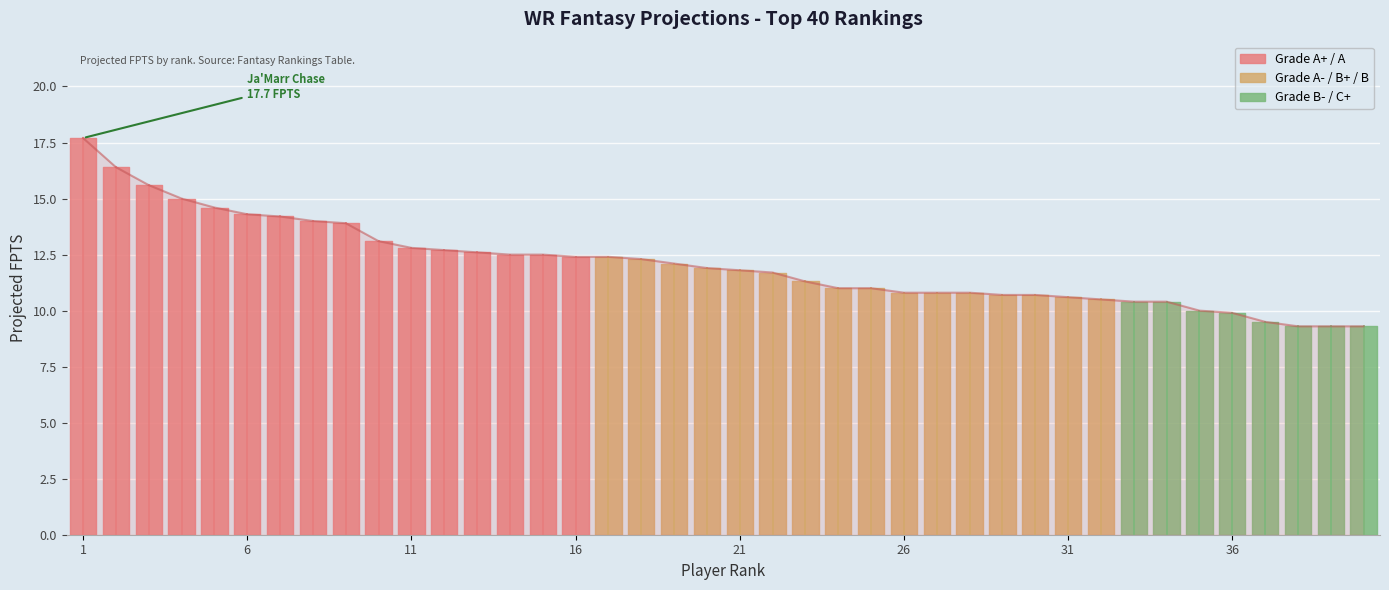

Rank the categories by value from lowest to highest.

38, 39, 40, 37, 36, 35, 33, 34, 32, 31, 29, 30, 26, 27, 28, 24, 25, 23, 22, 21, 20, 19, 18, 16, 17, 14, 15, 13, 12, 11, 10, 9, 8, 7, 6, 5, 4, 3, 2, 1